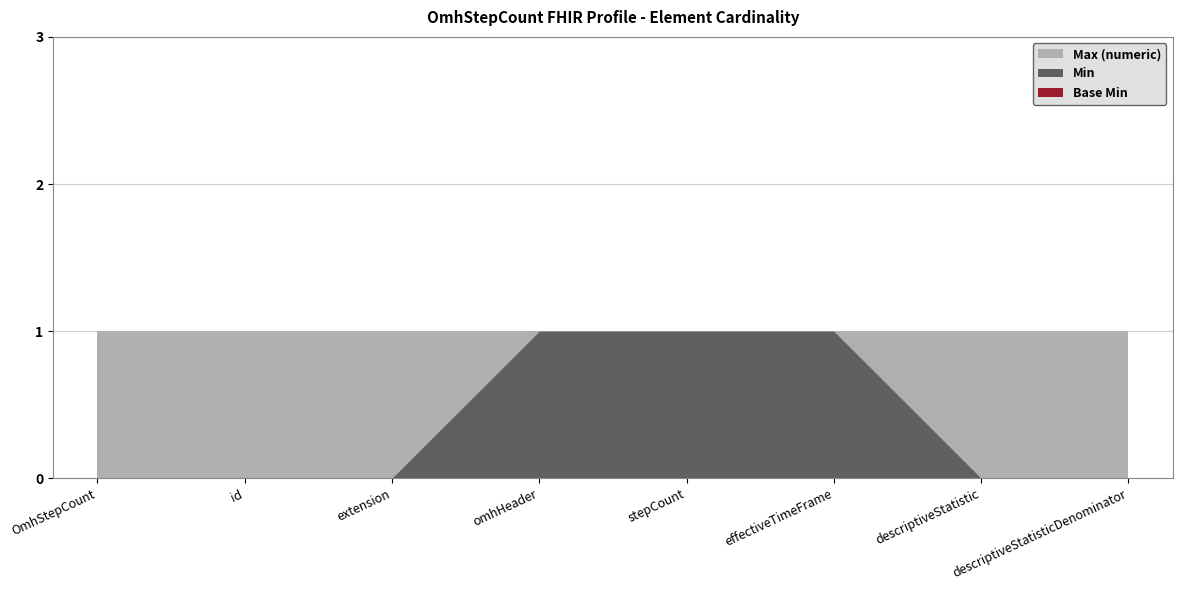

Between OmhStepCount.effectiveTimeFrame and OmhStepCount.descriptiveStatisticDenominator, which series saw the biggest shift?

Min